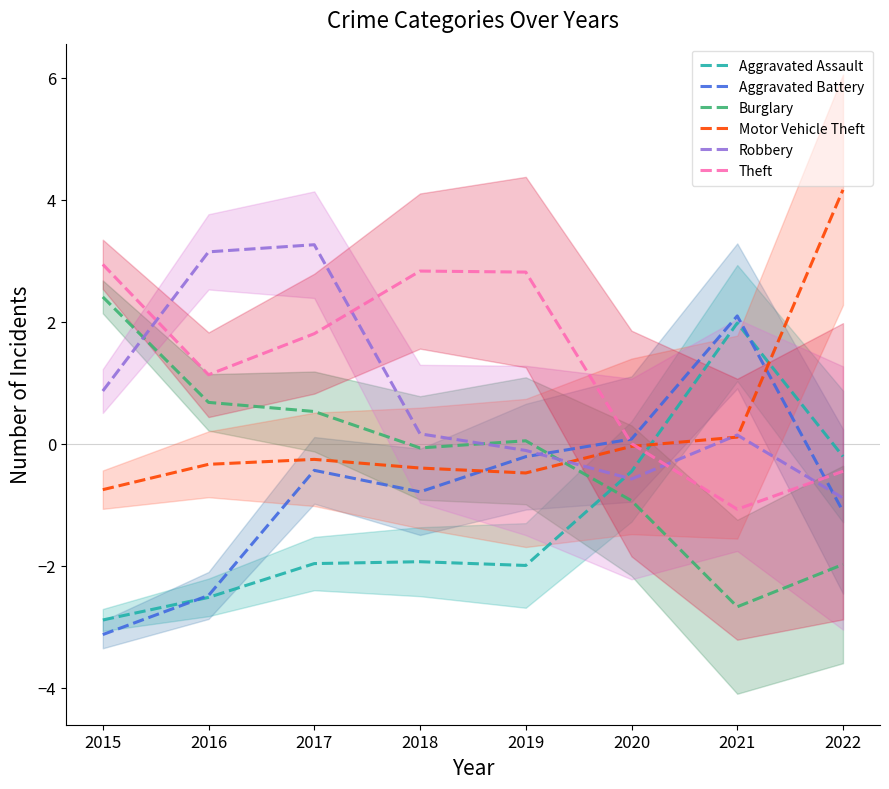

How many lines are shown in the chart?

6